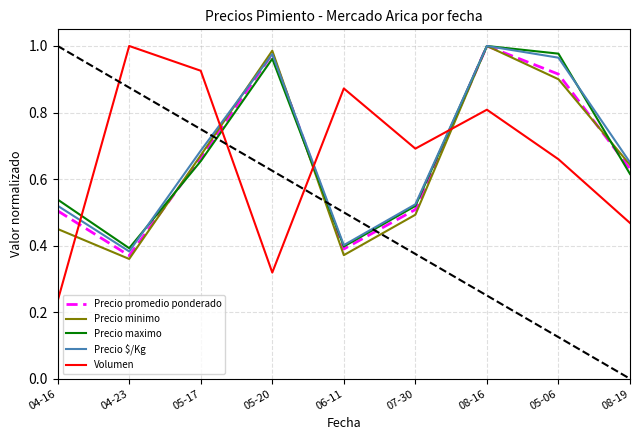

Which label corresponds to the smallest value in the chart?

04-16